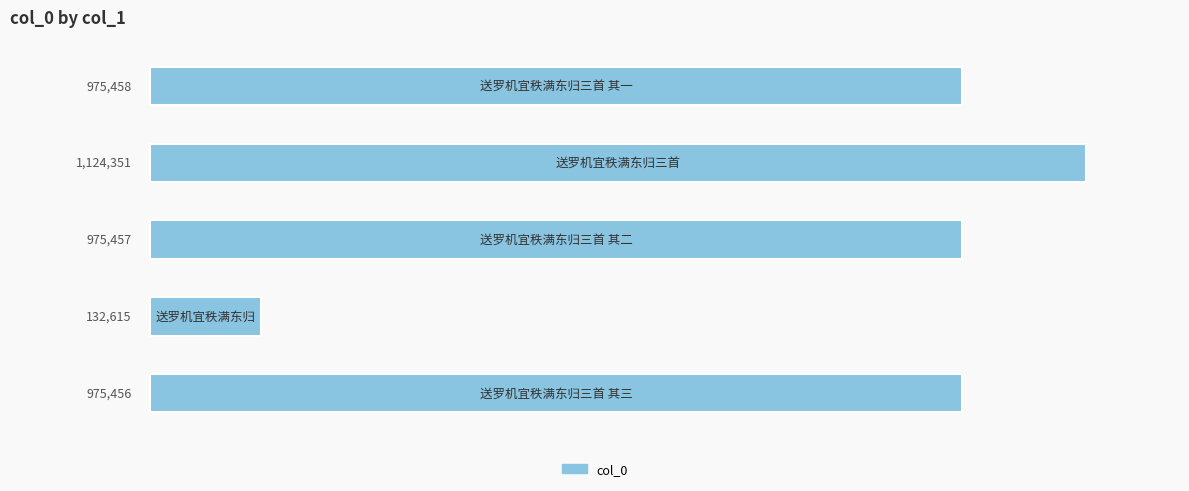

What is the value of the 5th bar from the top?

975456